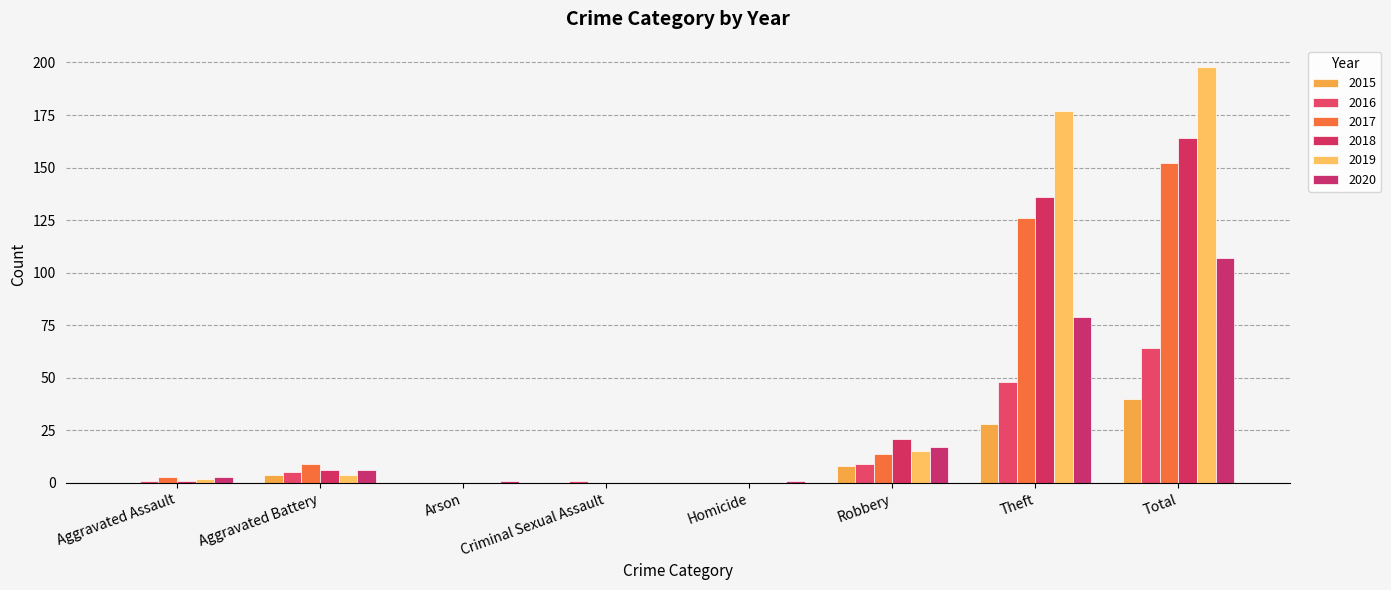

How many groups of bars are there?

8